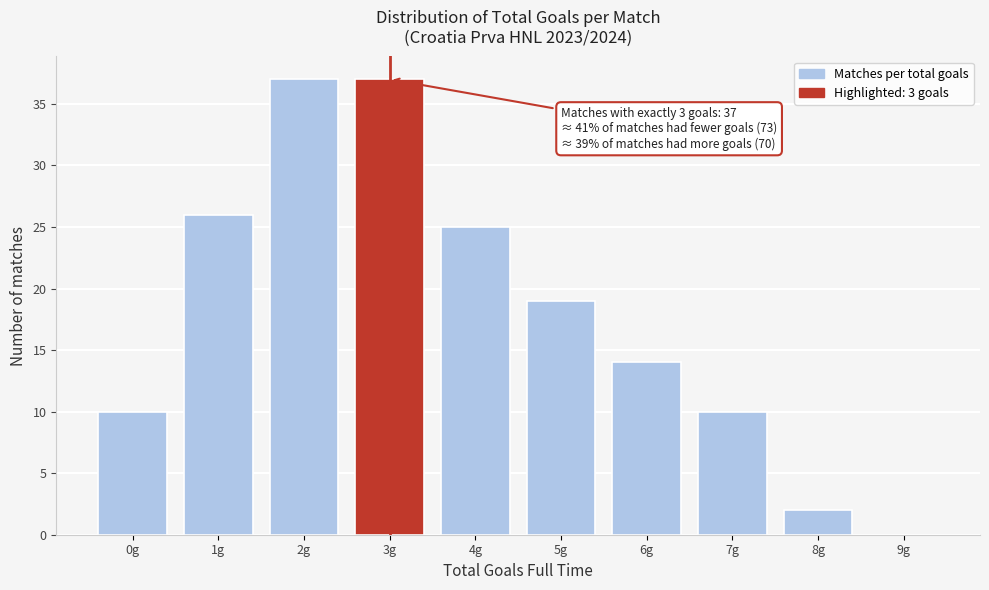

Reading left to right, extract all data points from this chart.

0g=10	1g=26	2g=37	3g=37	4g=25	5g=19	6g=14	7g=10	8g=2	9g=0